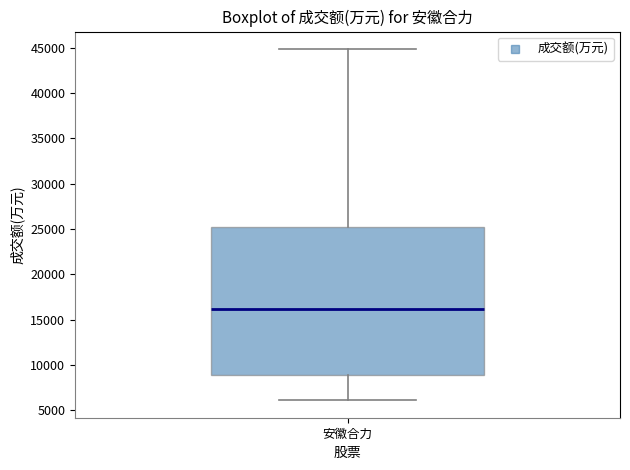

Read this box plot against the y-axis: the position of the median line, the range covered by the box, and the ends of both whiskers. The values are not printed on the chart, so give them approximately, as read against the axis.

median 16000, box 9000 to 25000, whiskers 6000 to 45000